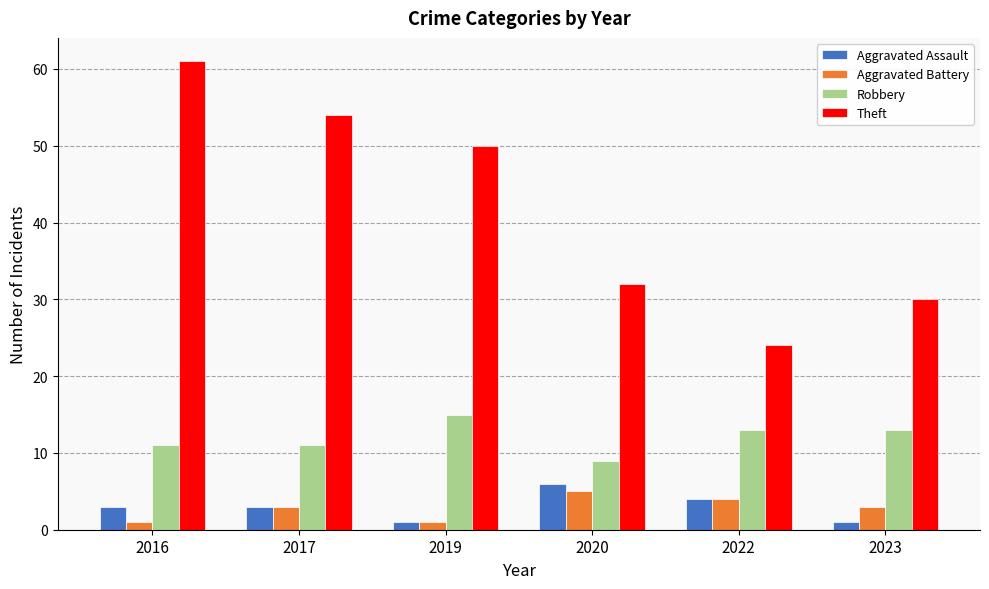

The value of Theft at 2016 is 61. True or false?

True